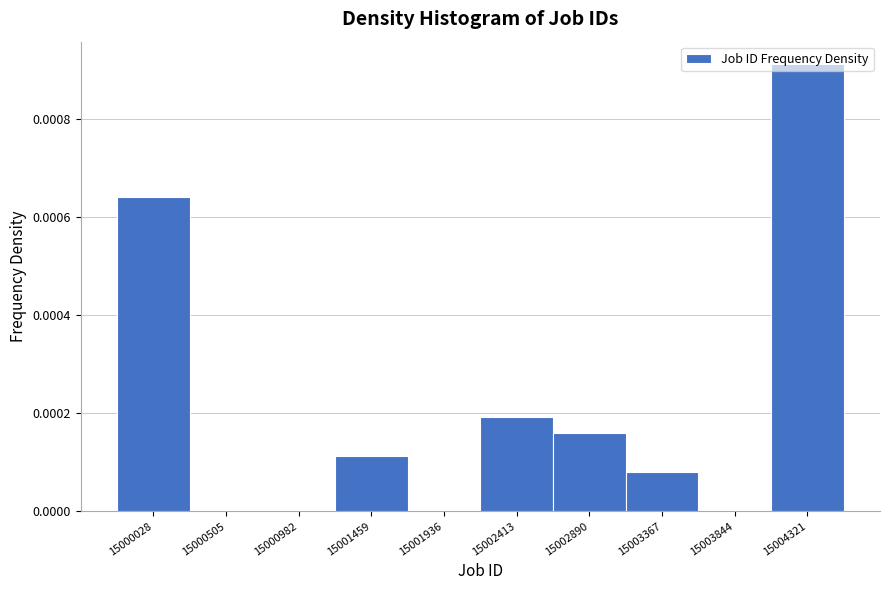

Which category has the highest value across all series?

15004321